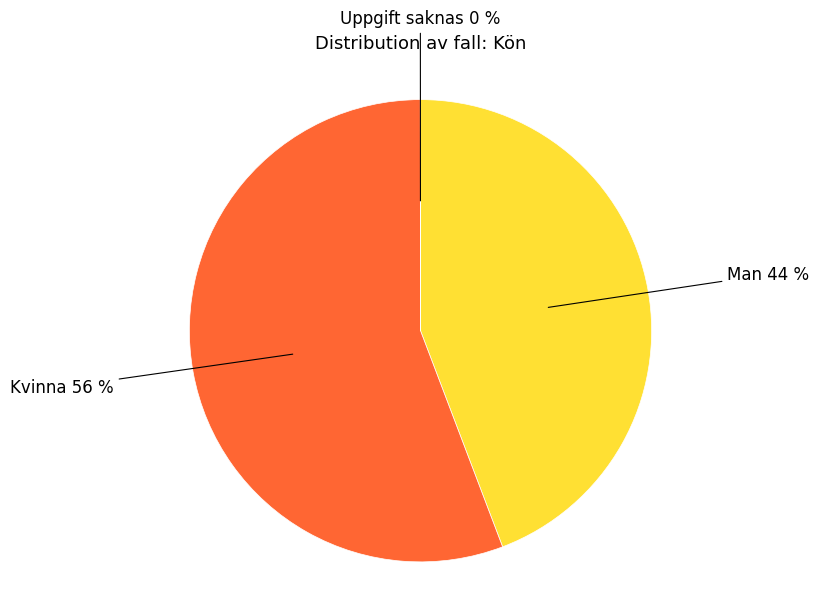

To the nearest percent, what is the average slice percentage?

33%